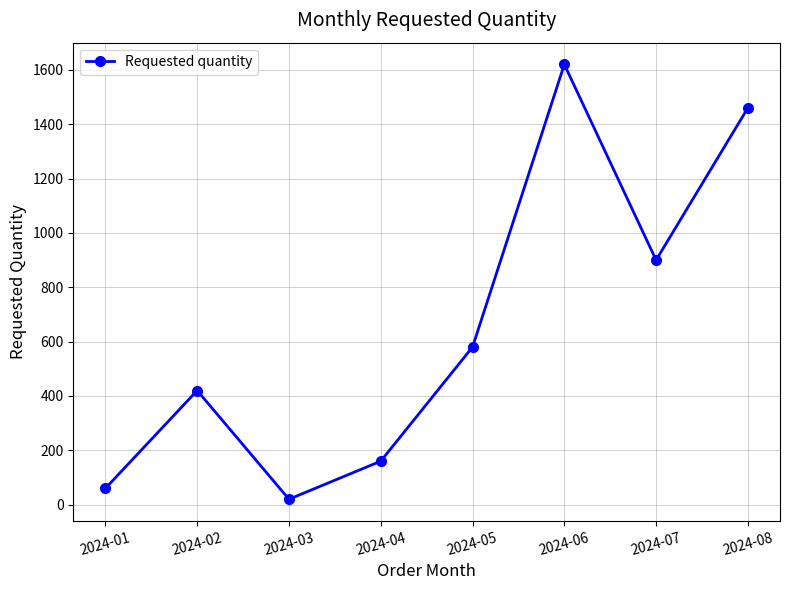

Which category has the highest value across all series?

2024-06